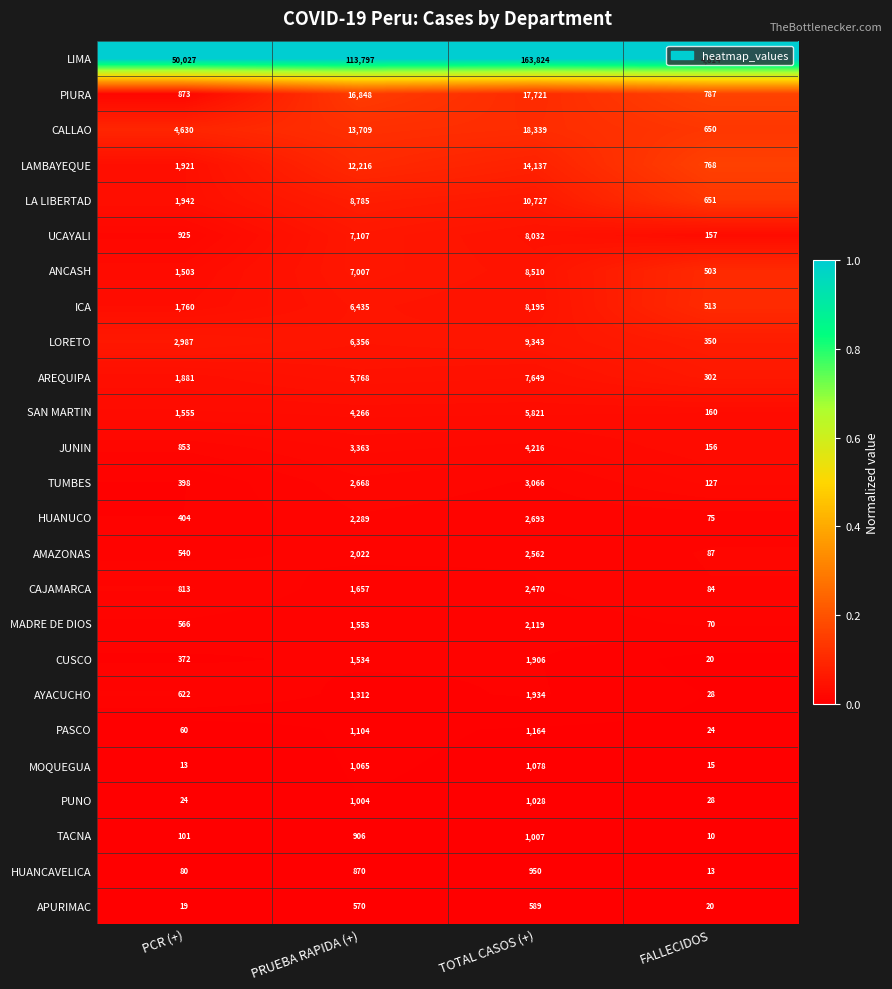

Which series has the widest spread of values?

LIMA